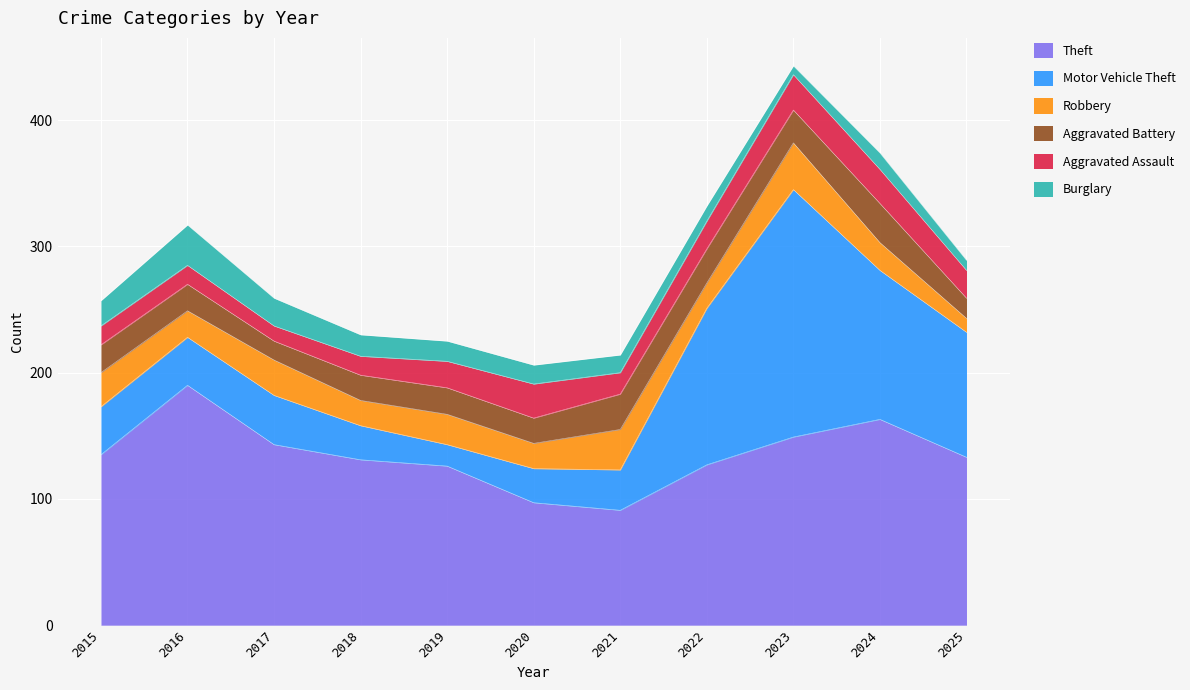

What is the greatest value displayed?

196